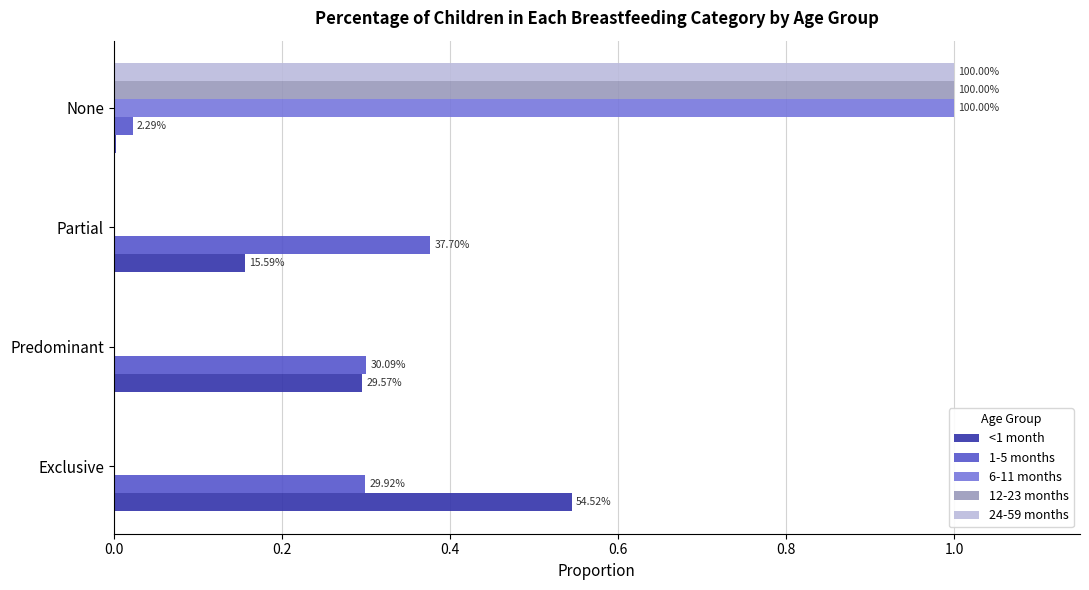

What are all the series names shown in the legend?

<1 month, 1-5 months, 6-11 months, 12-23 months, 24-59 months